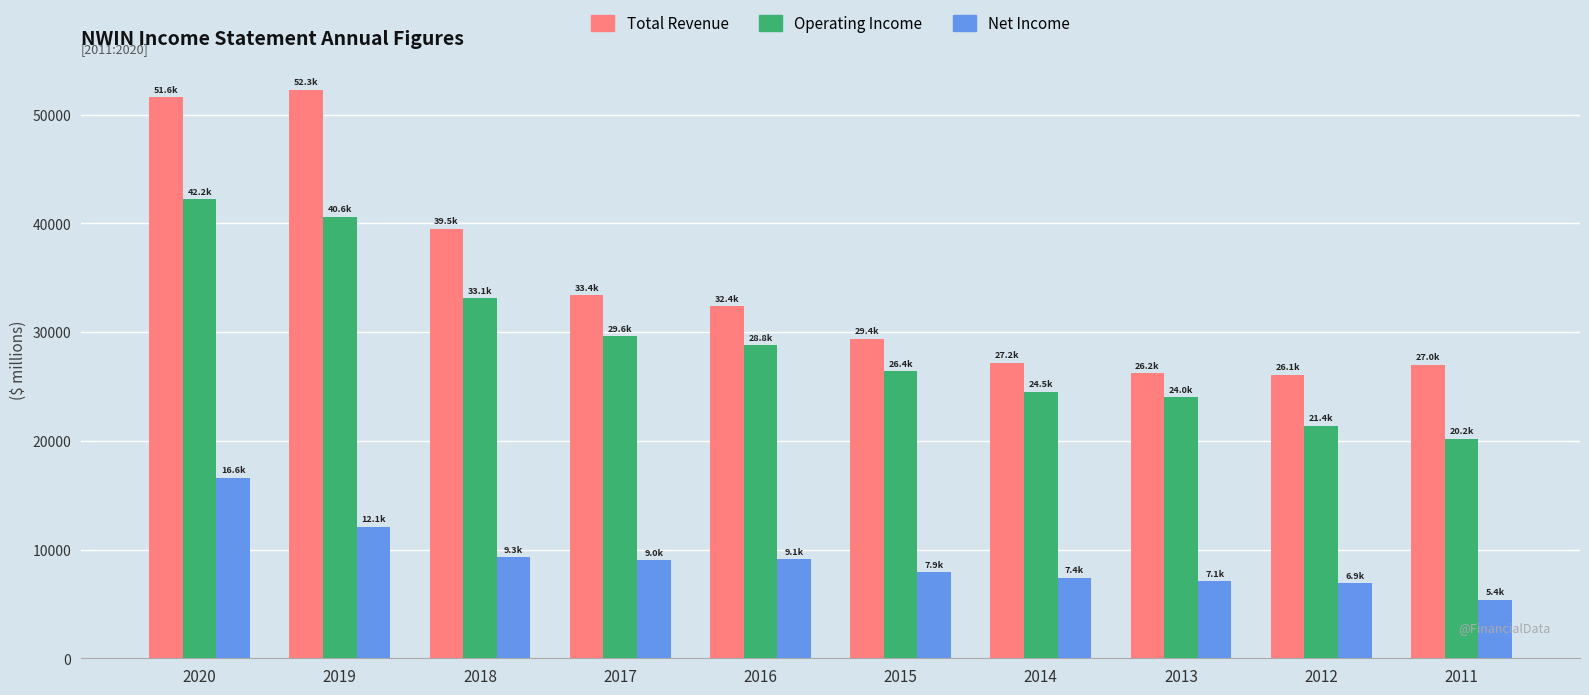

List the series in order of their peak value, highest first.

Total Revenue, Operating Income, Net Income